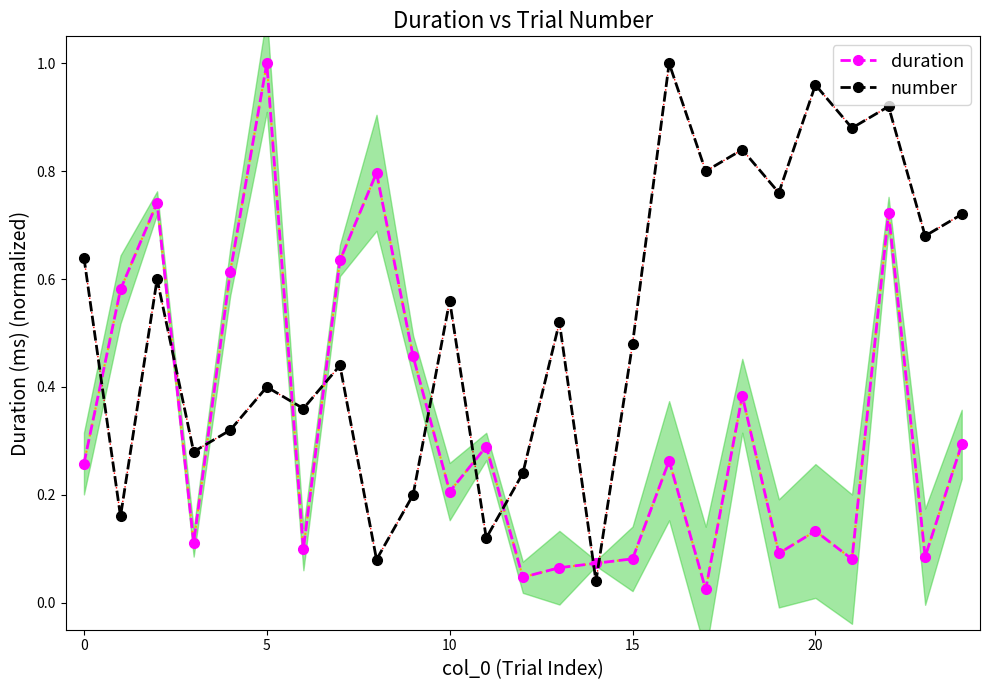

What is the difference between the highest and lowest values at 19?

0.7